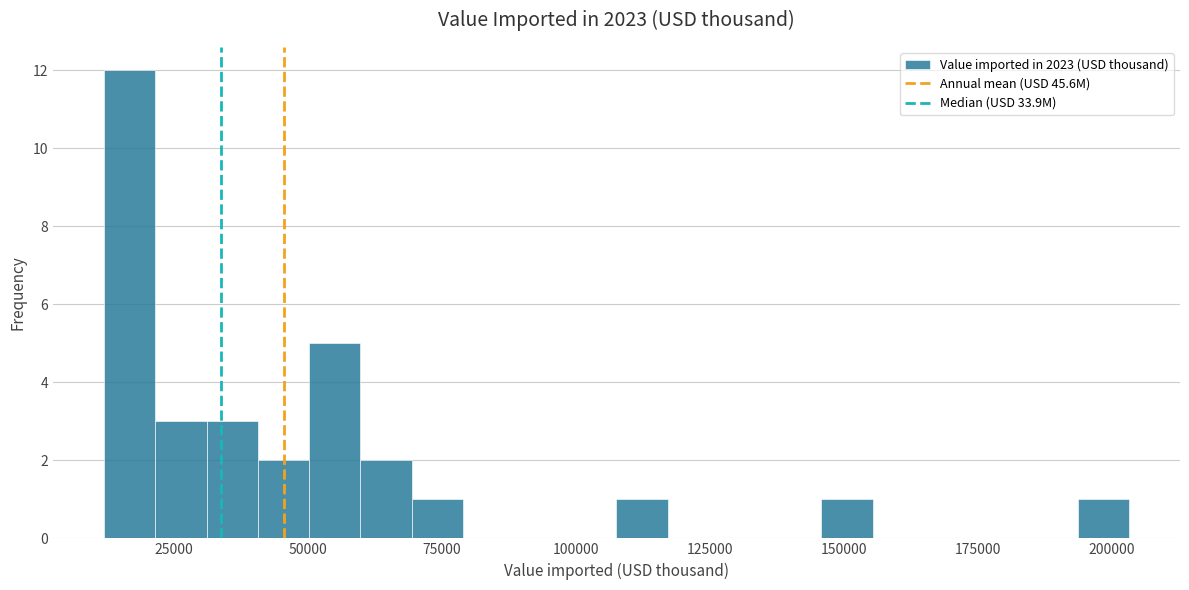

Read against the x-axis, roughly where is the centre of the tallest bar?

15000